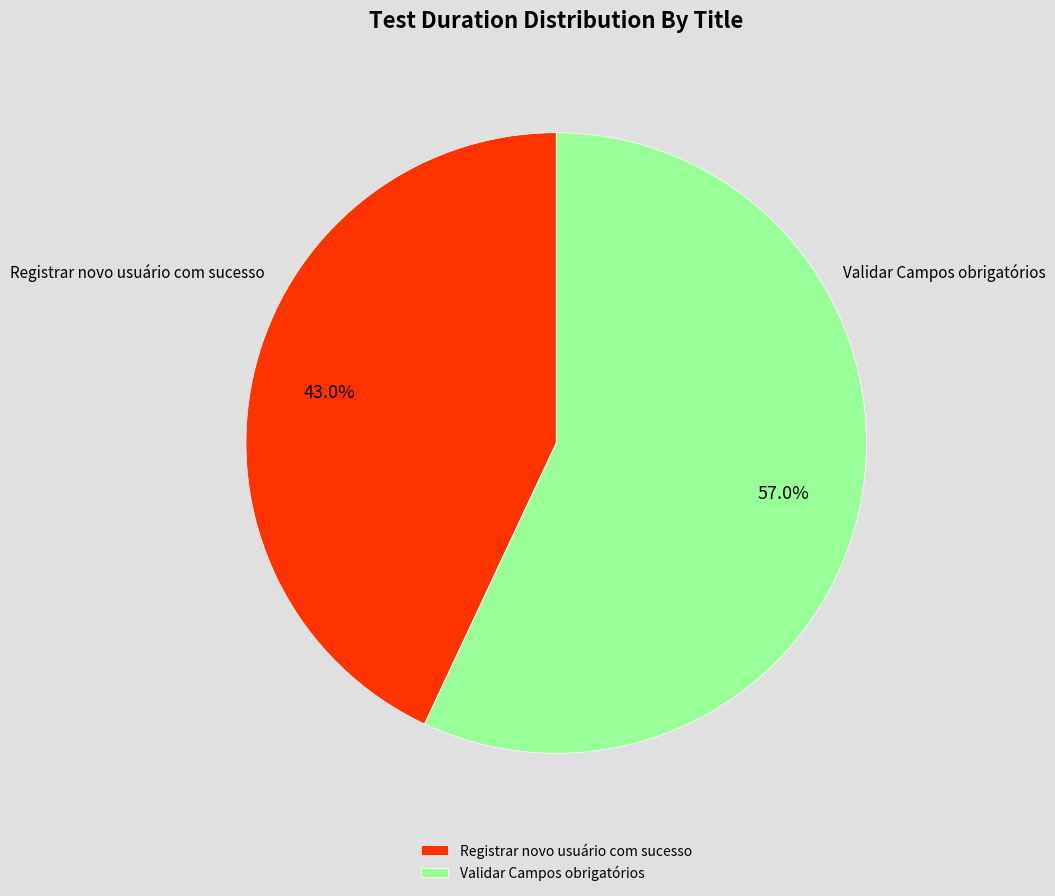

Do Validar Campos obrigatórios and Registrar novo usuário com sucesso together represent more than half of the pie?

Yes